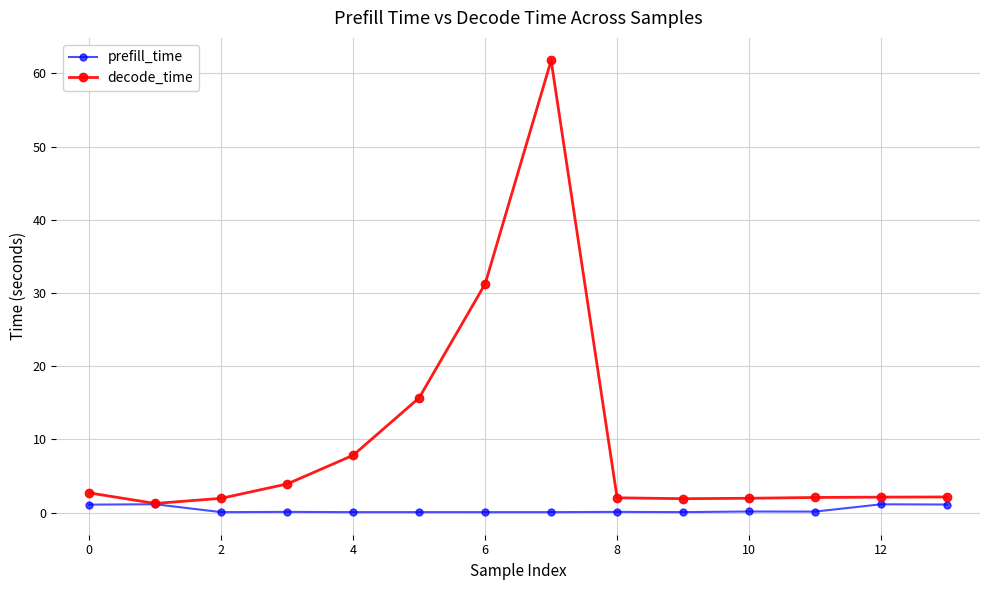

What are all the series names shown in the legend?

prefill_time, decode_time